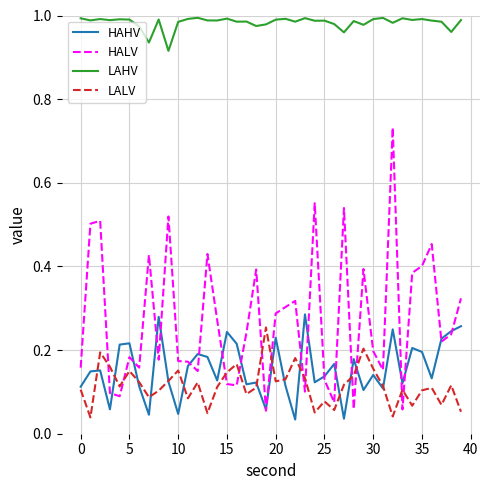

Which series has the widest spread of values?

HALV